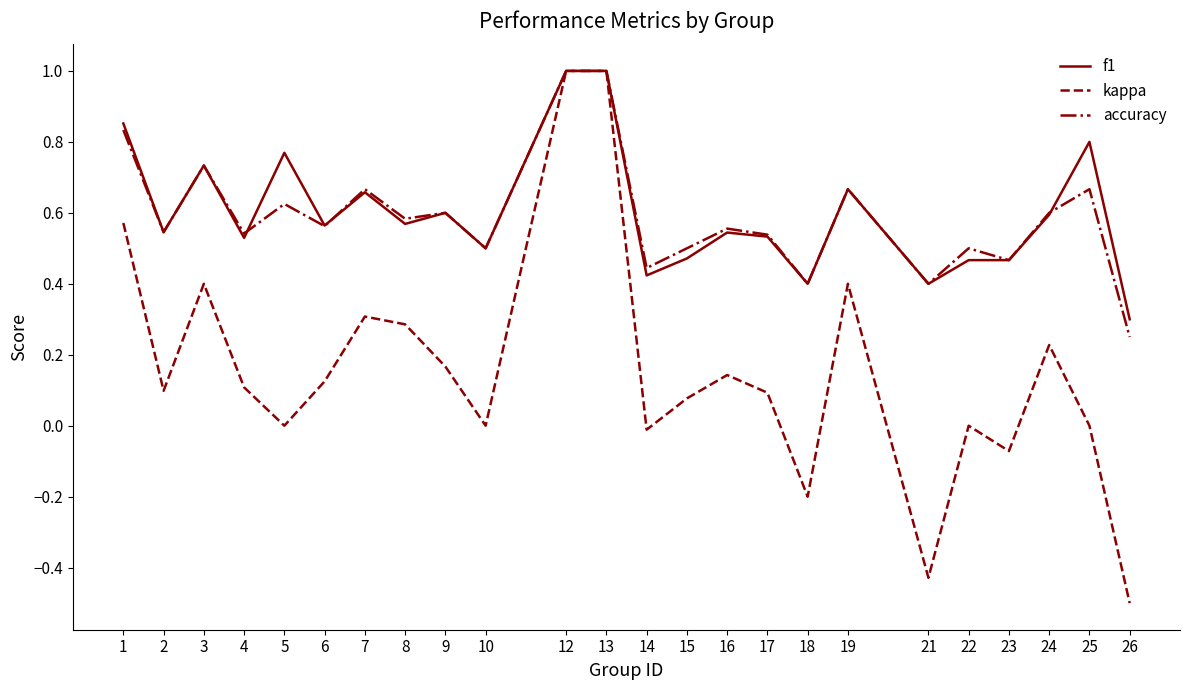

Is the value of f1 at 14 greater than the value of kappa at 22?

Yes